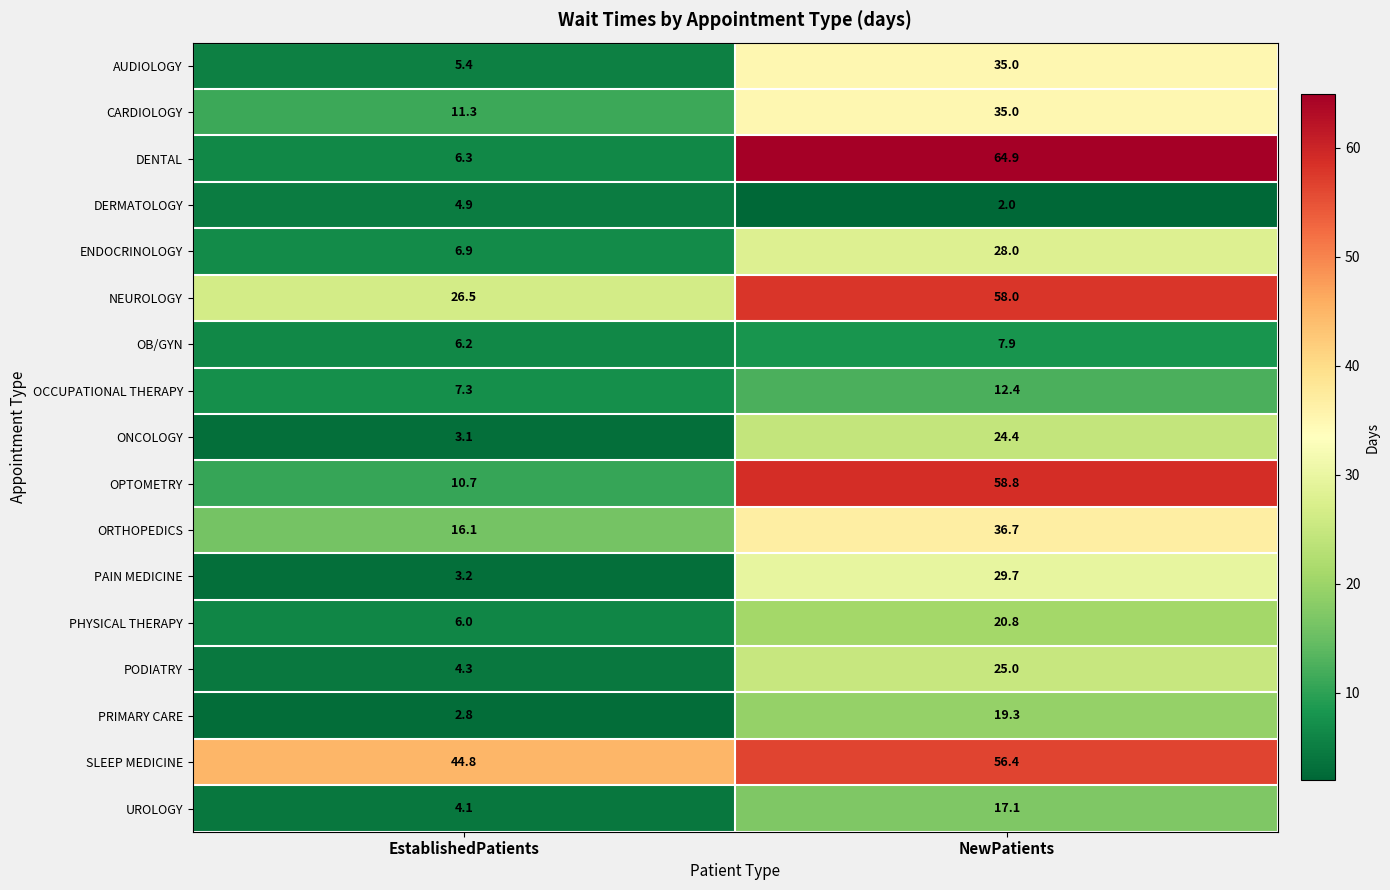

The DENTAL series shows 4.2 at EstablishedPatients. True or false?

False